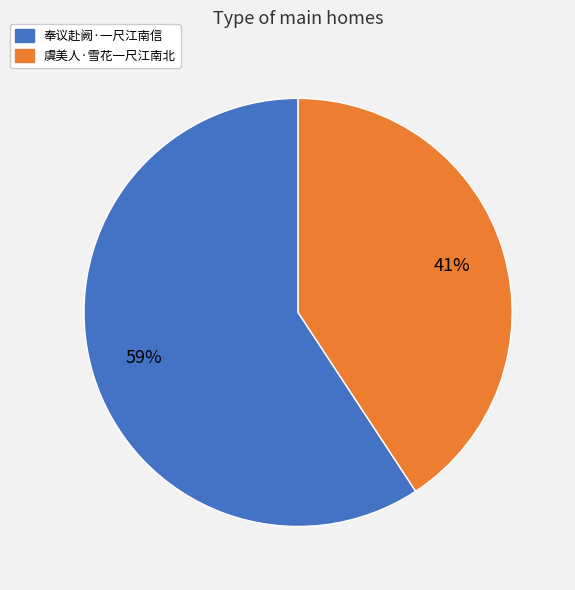

Is it true that 奉议赴阙·一尺江南信 is 45% of the pie?

False